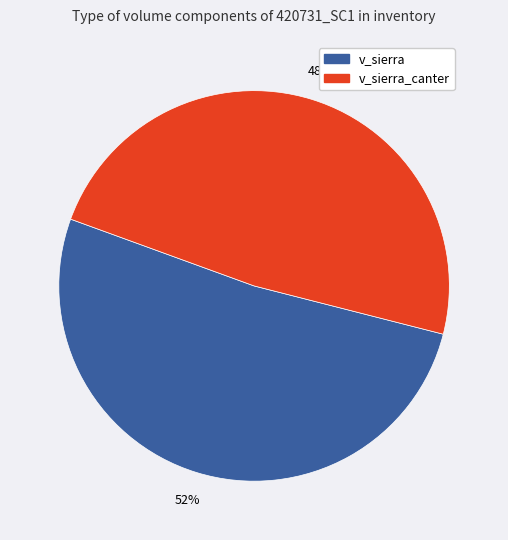

To the nearest percent, what is the average slice percentage?

50%